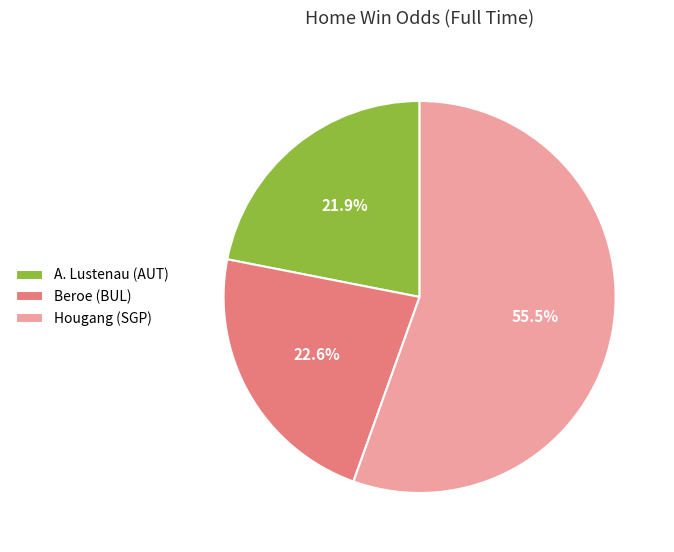

To the nearest percent, what is the difference between the largest and smallest slice percentages?

34%